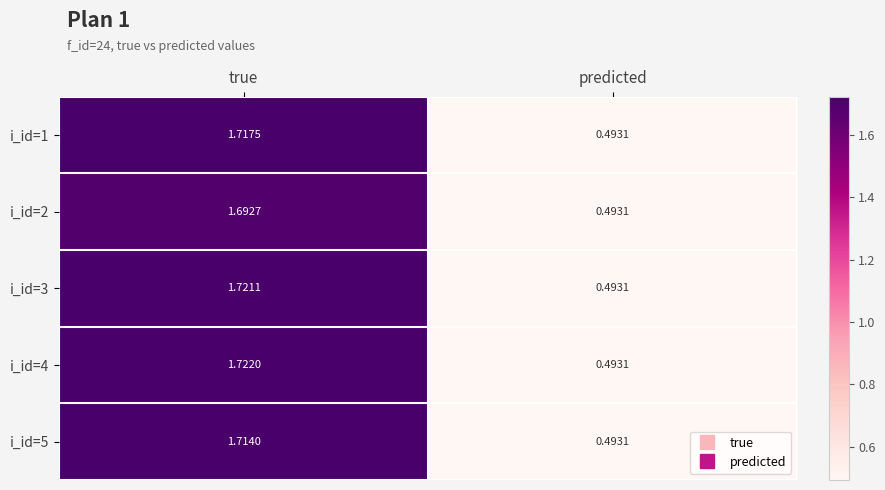

At which category is the sum across all series the highest?

true